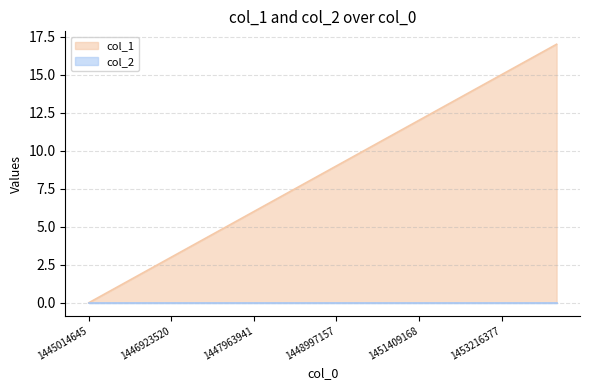

What is the average value?

8